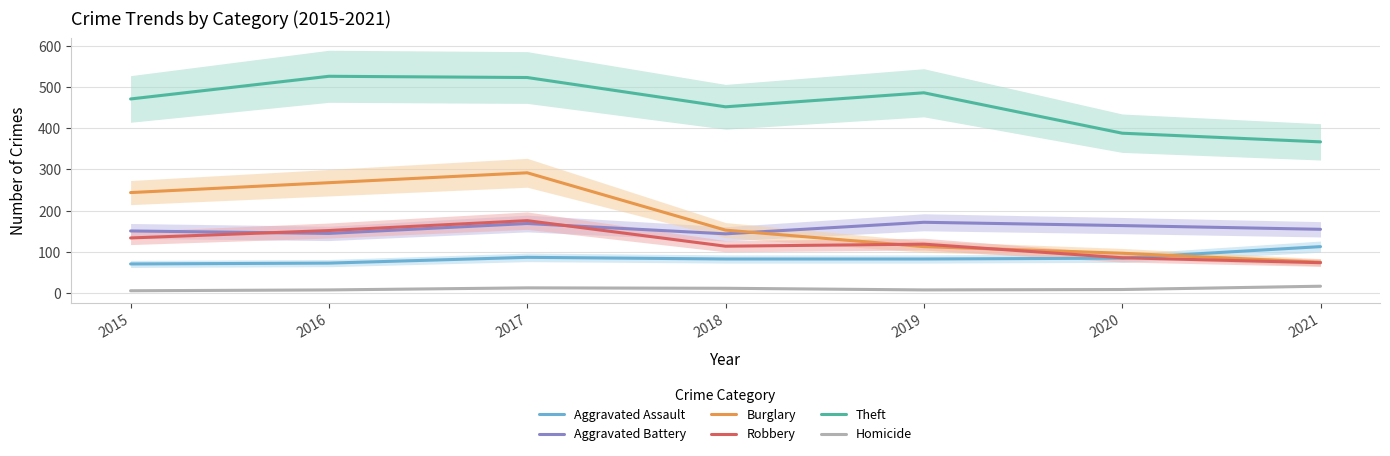

Which label corresponds to the largest value in the chart?

2016